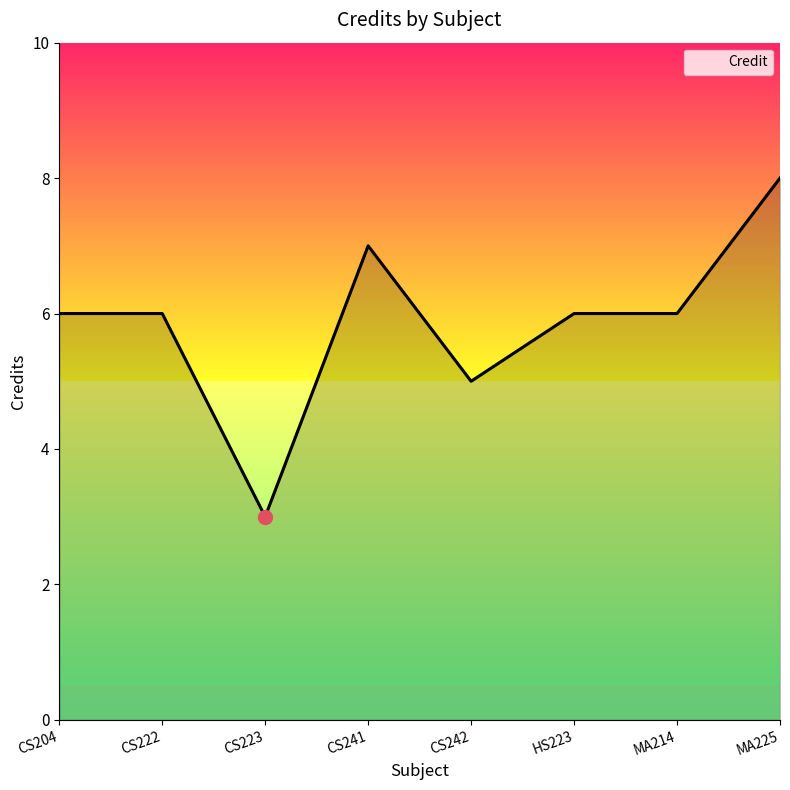

What is the maximum value shown in the chart?

8